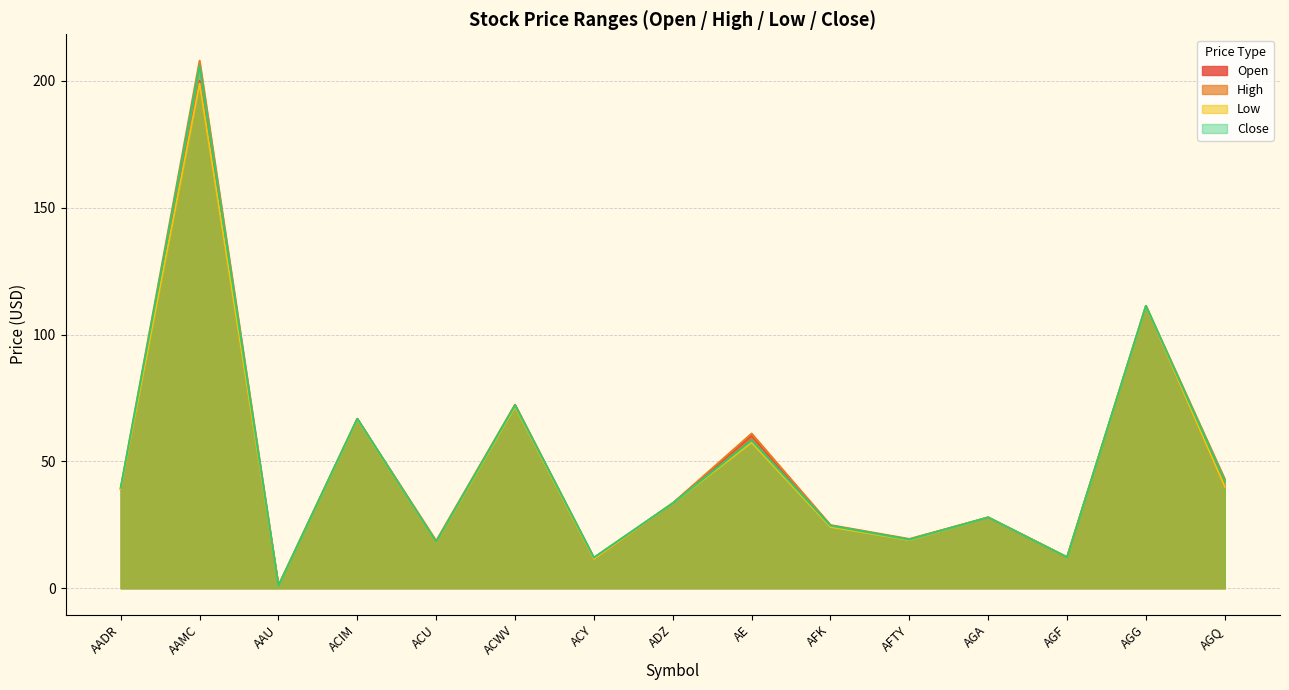

What are all the series names shown in the legend?

Open, High, Low, Close